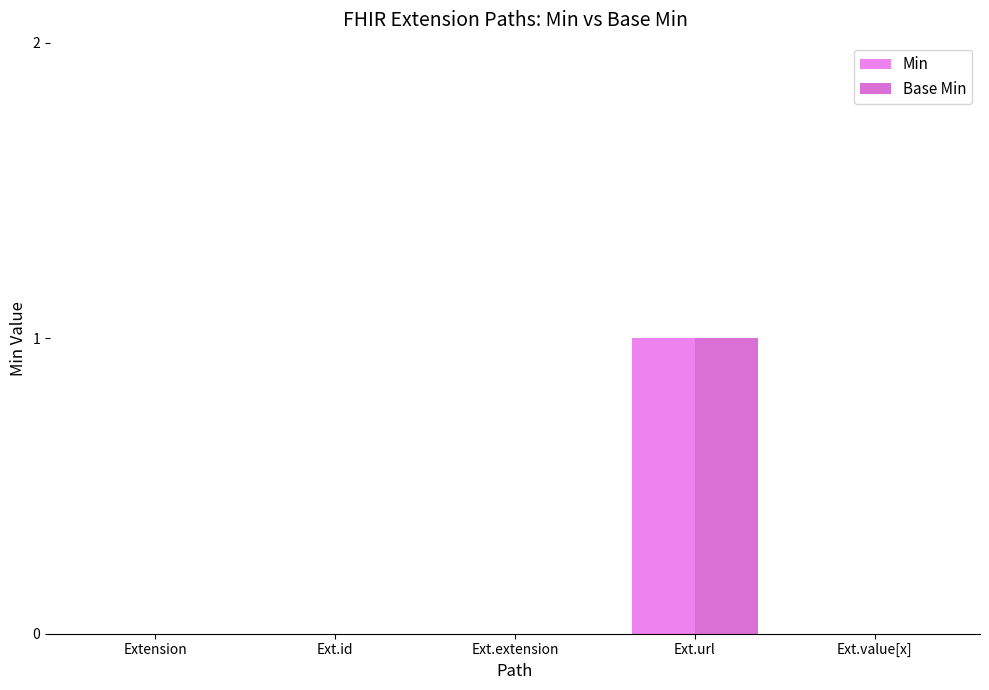

Reading right to left, transcribe all the data shown in this chart.

Min: Ext.value[x]=0	Ext.url=1	Ext.extension=0	Ext.id=0	Extension=0
Base Min: Ext.value[x]=0	Ext.url=1	Ext.extension=0	Ext.id=0	Extension=0